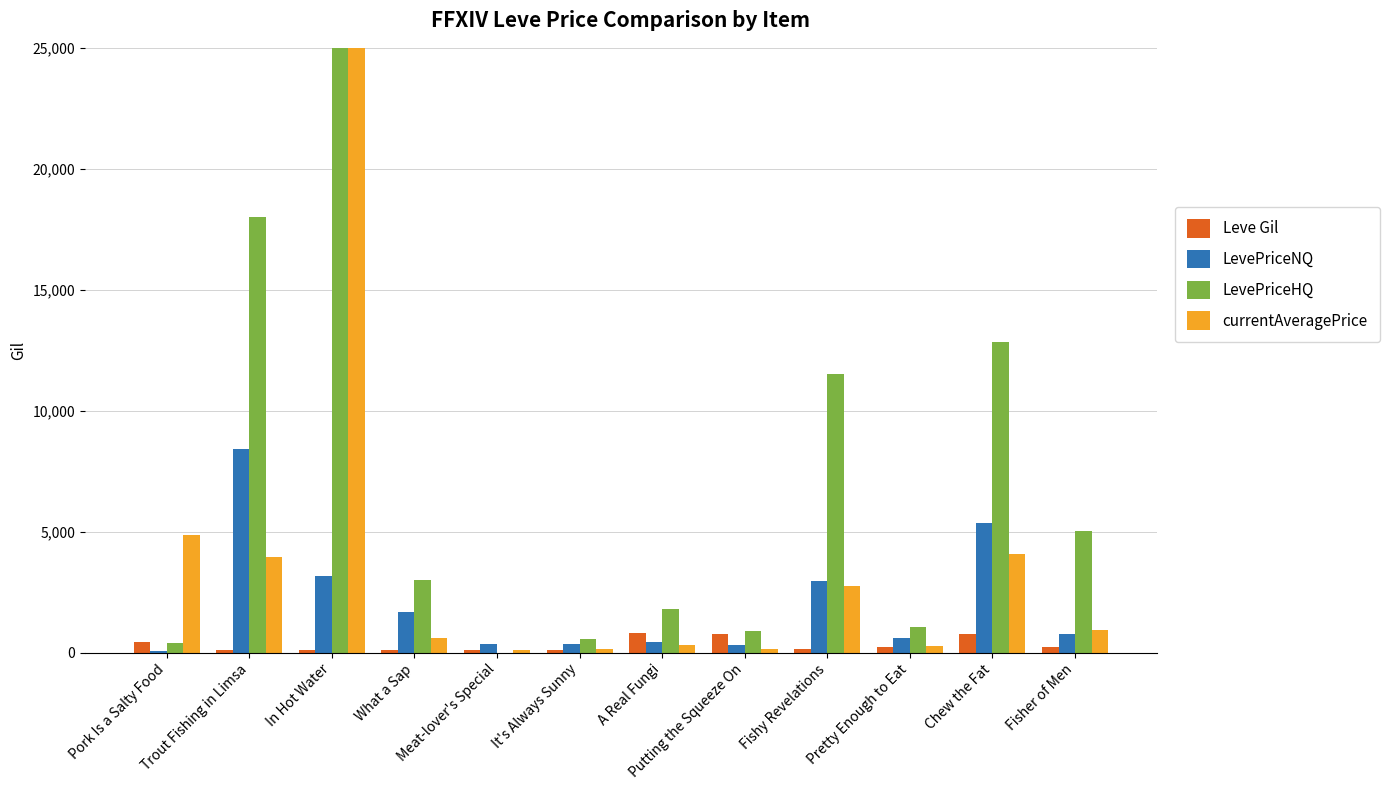

What is the sum of all Leve Gil values?

3931.0